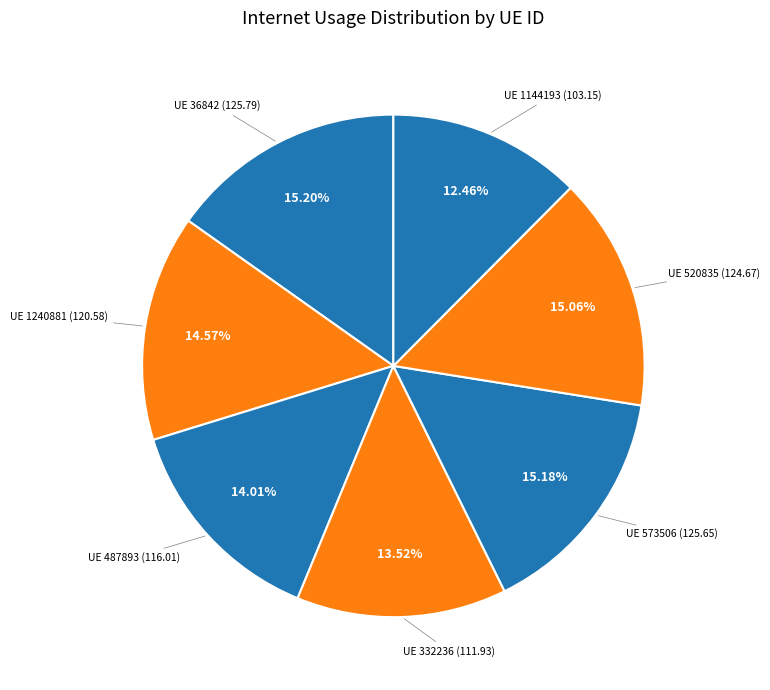

Count the number of slices in the pie.

7